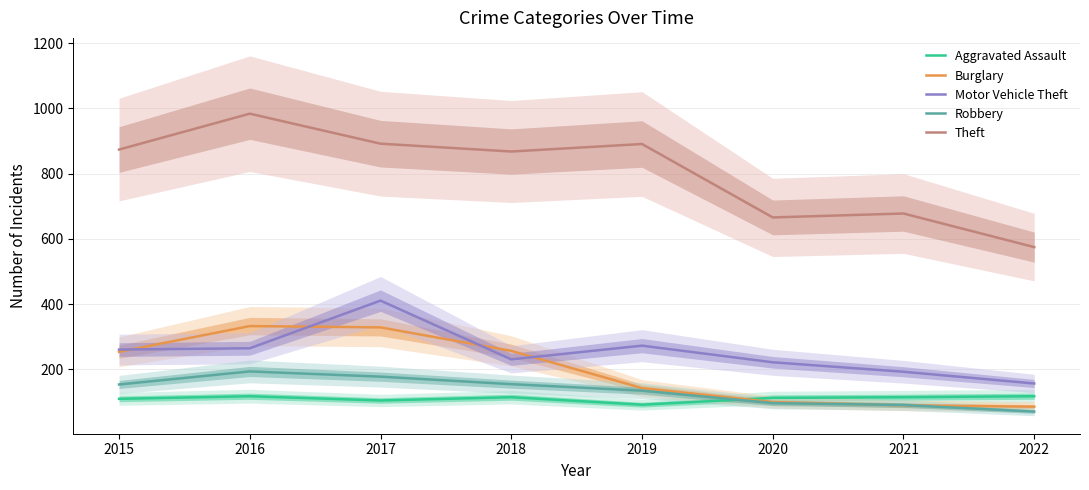

Is it true that Theft equals 138 at 2022?

False